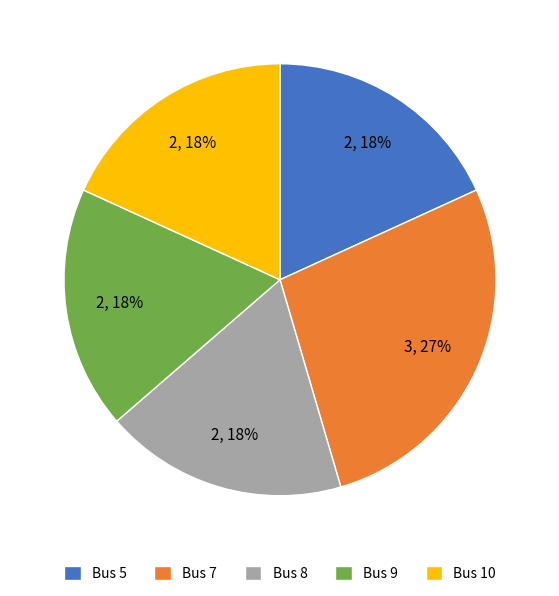

To the nearest percent, what percentage of the pie is Bus 9?

18%